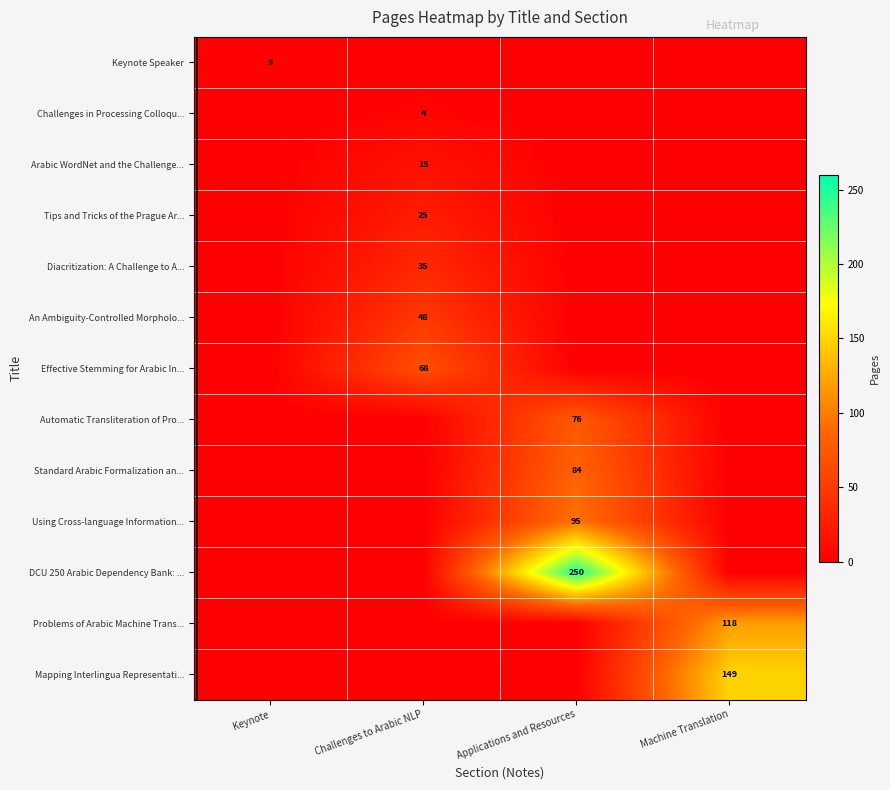

True or false: Problems of Arabic Machine Trans... has a value of 186 at Machine Translation.

False